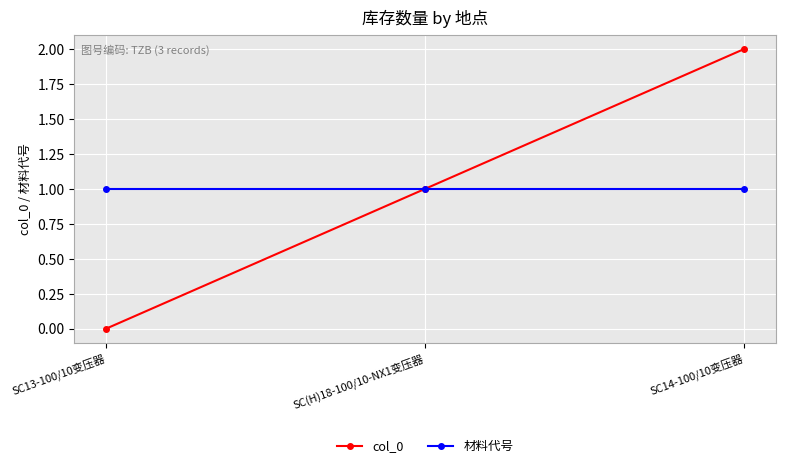

What is the label of the 3rd point from the left?

SC14-100/10变压器